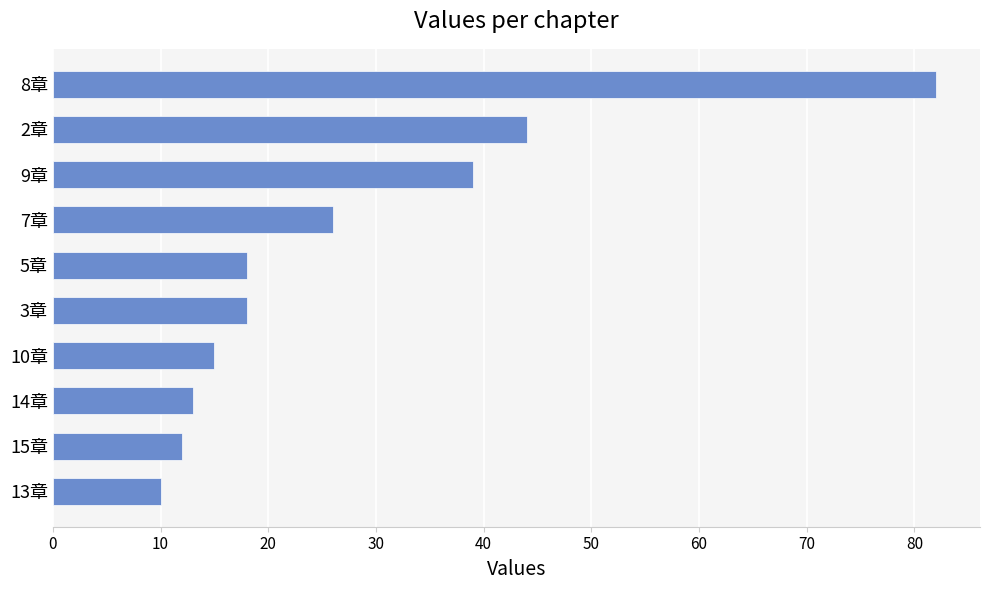

Does the chart contain stacked bars?

No